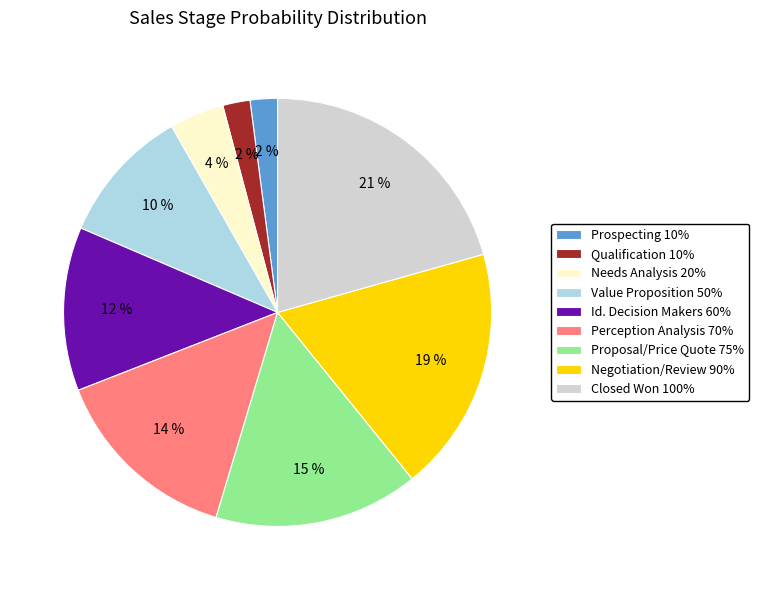

How many slices are in this pie chart?

9